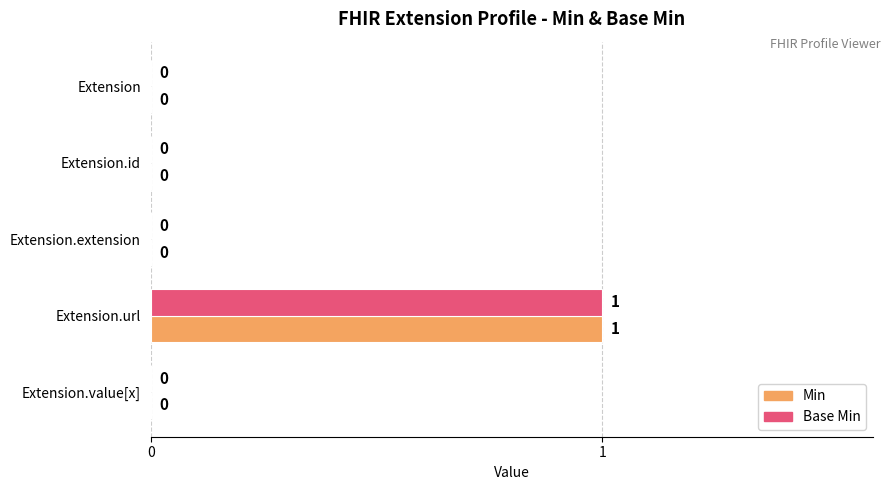

At which category is the sum across all series the highest?

Extension.url